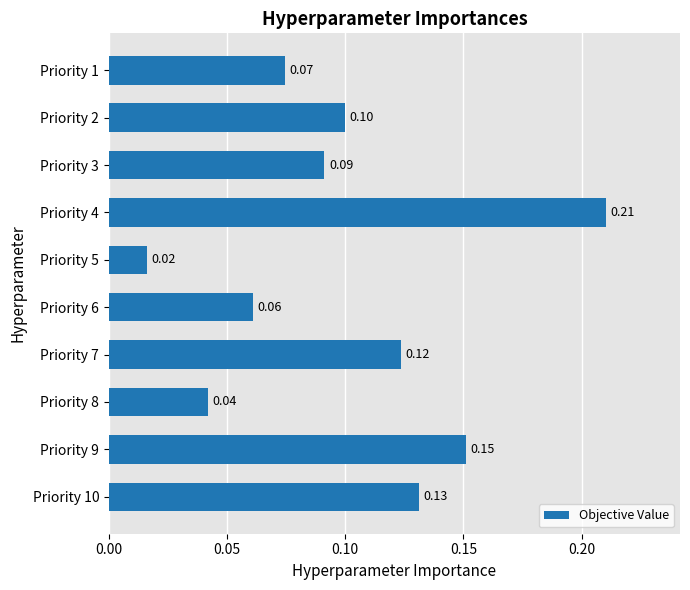

What is the change in value from Priority 6 to Priority 9?

+0.1